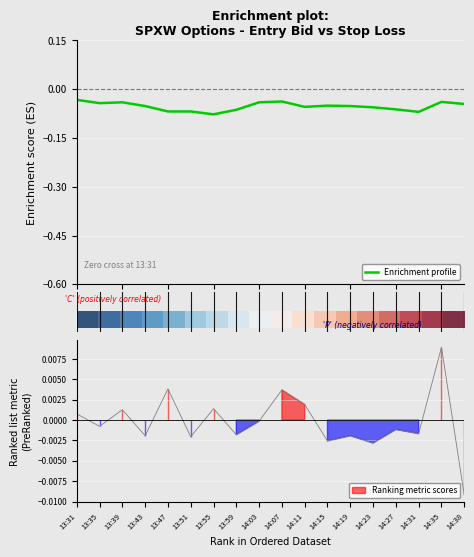

Is the value of Enrichment profile at 14 greater than the value of row_0 at 12?

No